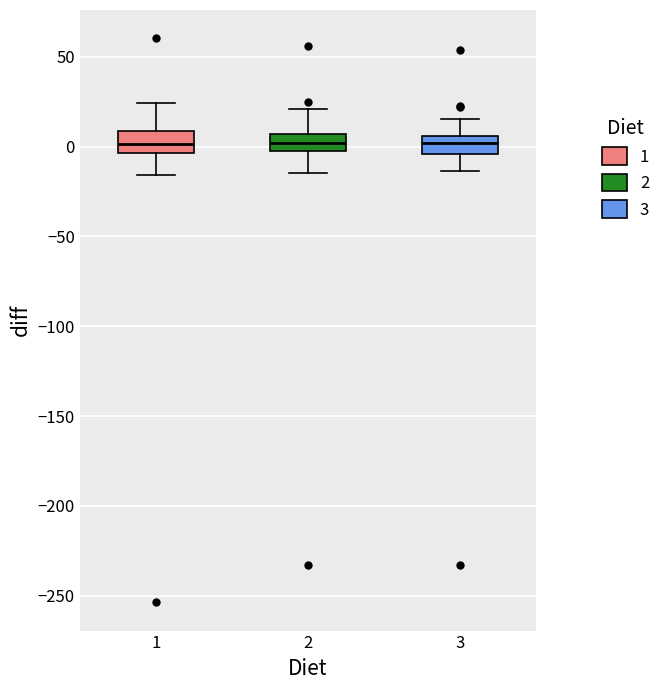

Reading left to right, transcribe this box plot: for each box, give where its median line is, the range the box spans, and where its two whiskers end, as read against the y-axis. The values are not printed on the chart, so give them approximately, as read against the axis.

1: median 0, box -5 to 10, whiskers -15 to 25
2: median 0, box -5 to 5, whiskers -15 to 20
3: median 0, box -5 to 5, whiskers -15 to 15